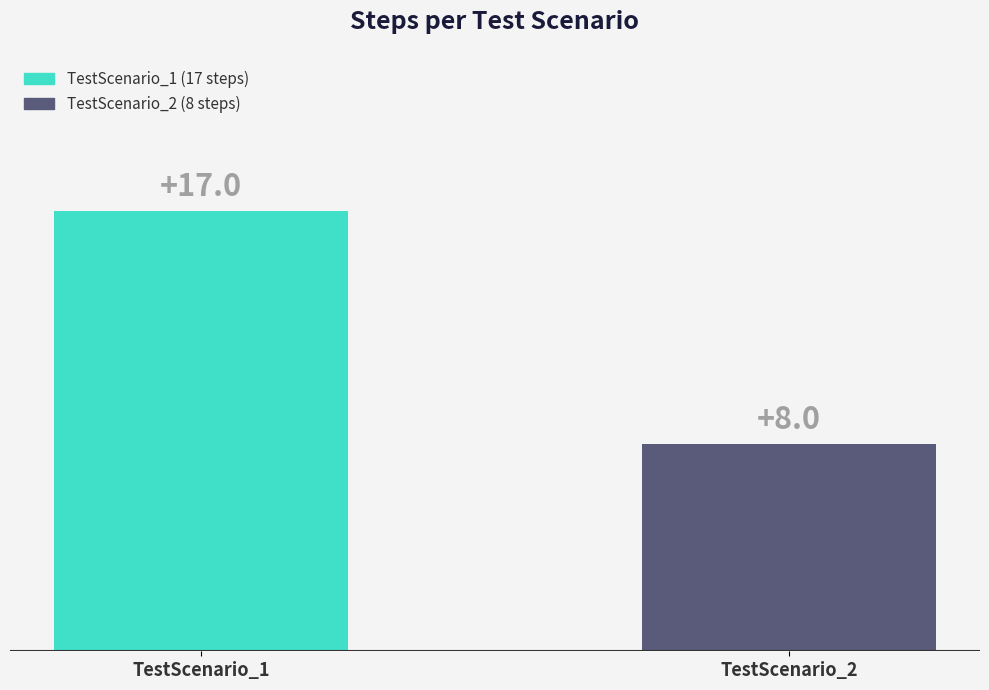

At which category does the chart reach its minimum across all series?

TestScenario_2